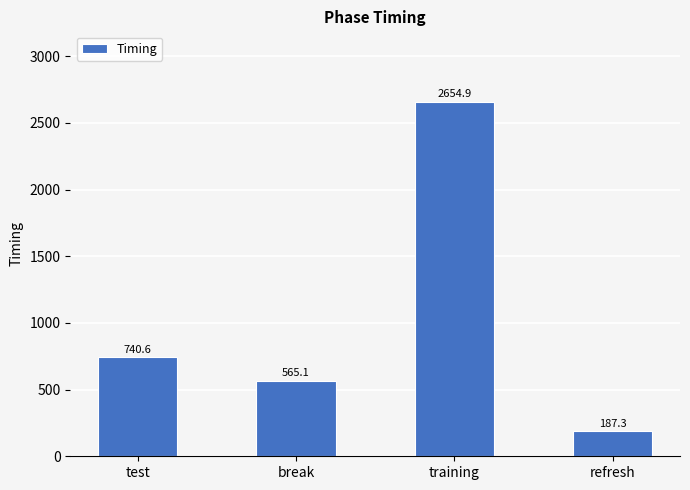

What is the greatest value displayed?

2654.9